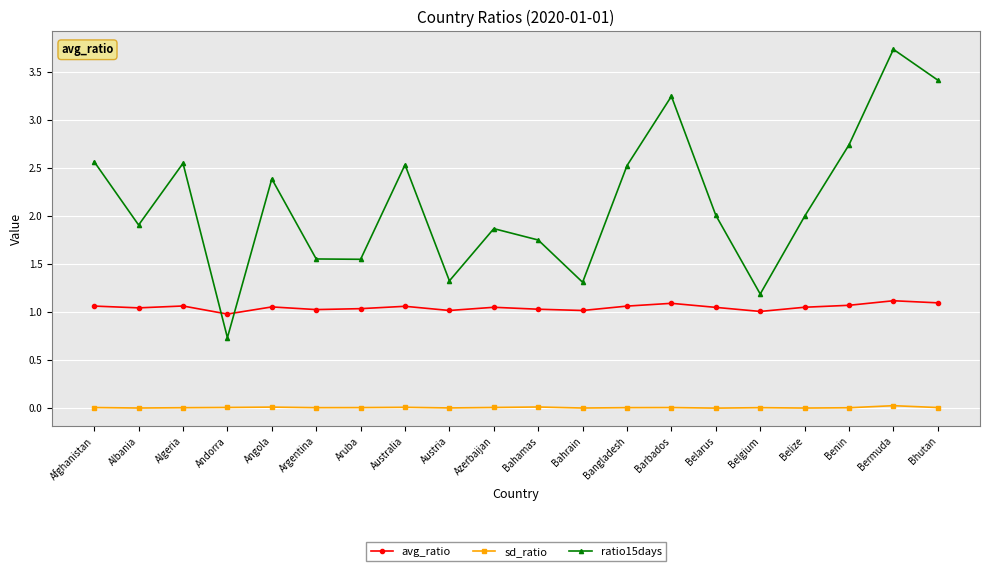

What is the label of the 12th point from the left?

Bahrain